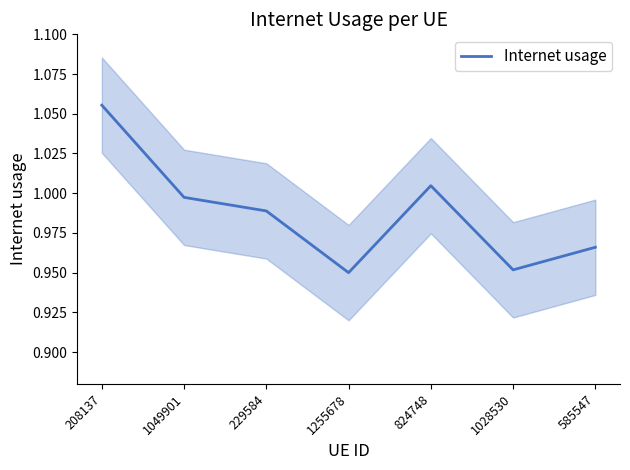

At which label is the value closest to 1?

1049901